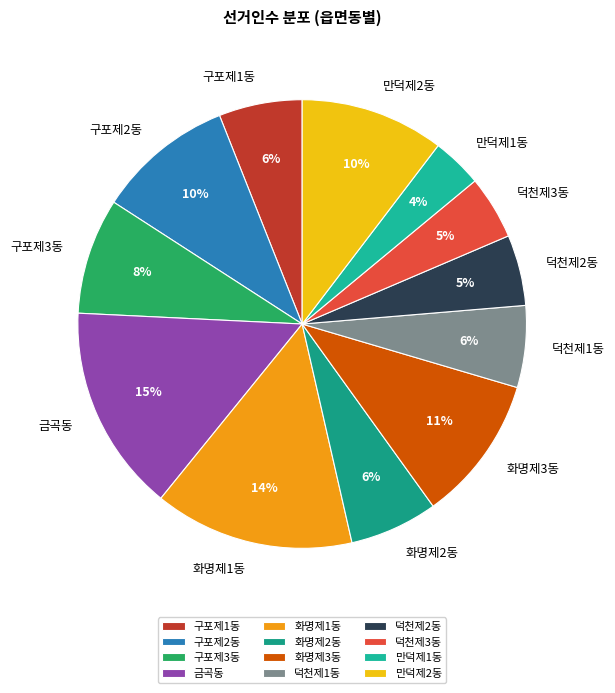

To the nearest percent, what is the combined percentage of 금곡동 and 덕천제1동?

21%